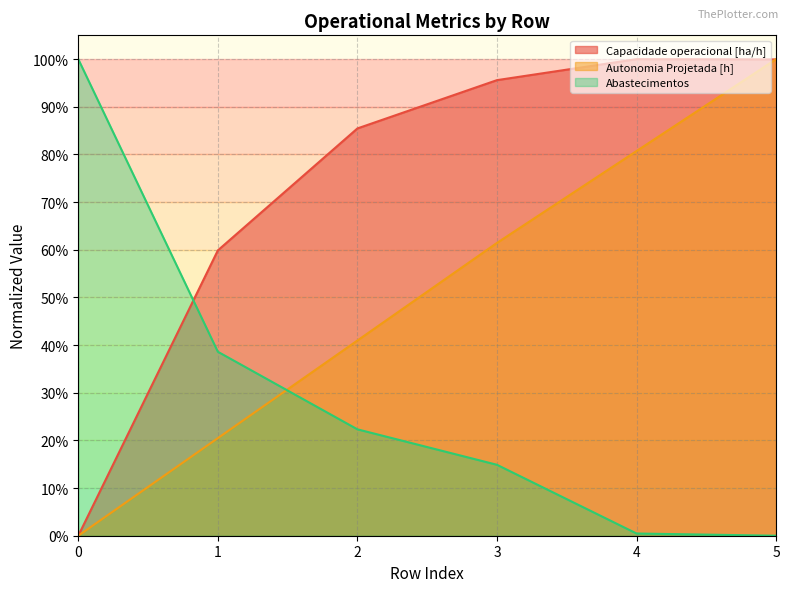

Rank the series by their average value, from lowest to highest.

Abastecimentos, Autonomia Projetada [h], Capacidade operacional [ha/h]